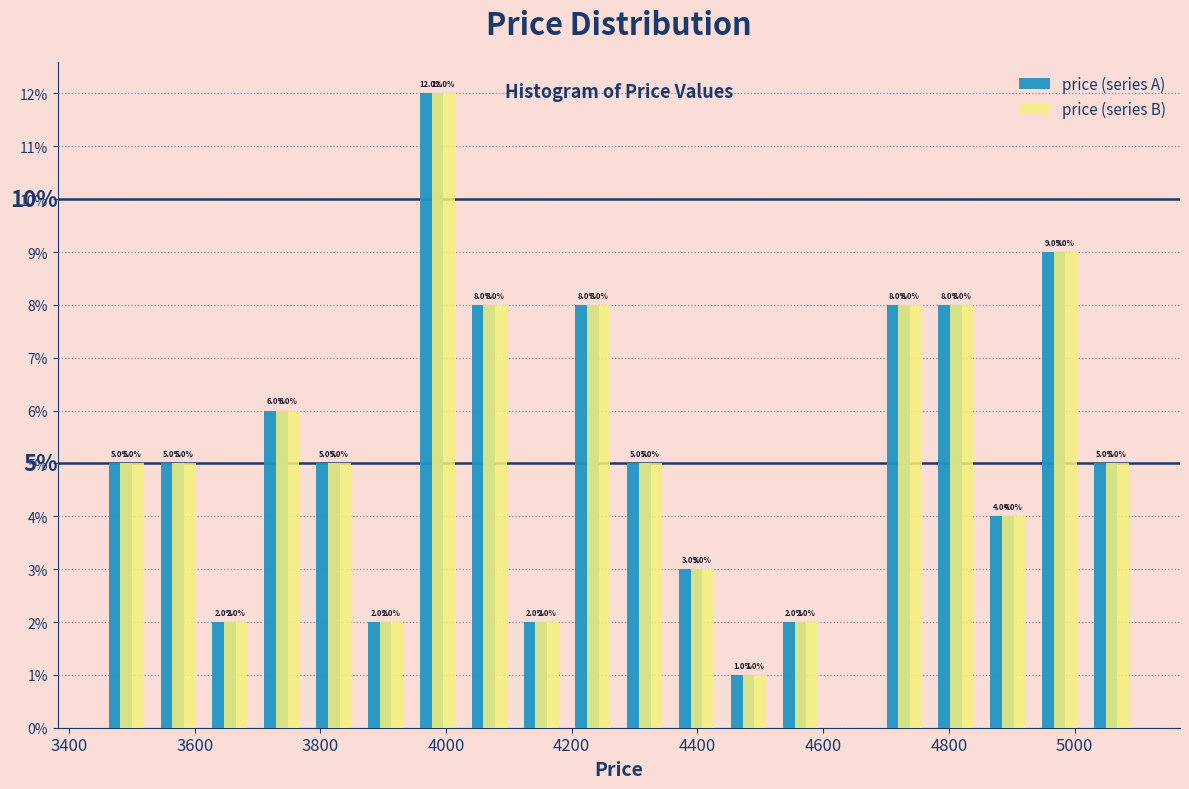

In the price (series B) series, which range on the x-axis has the tallest bar?

3940 to 4020